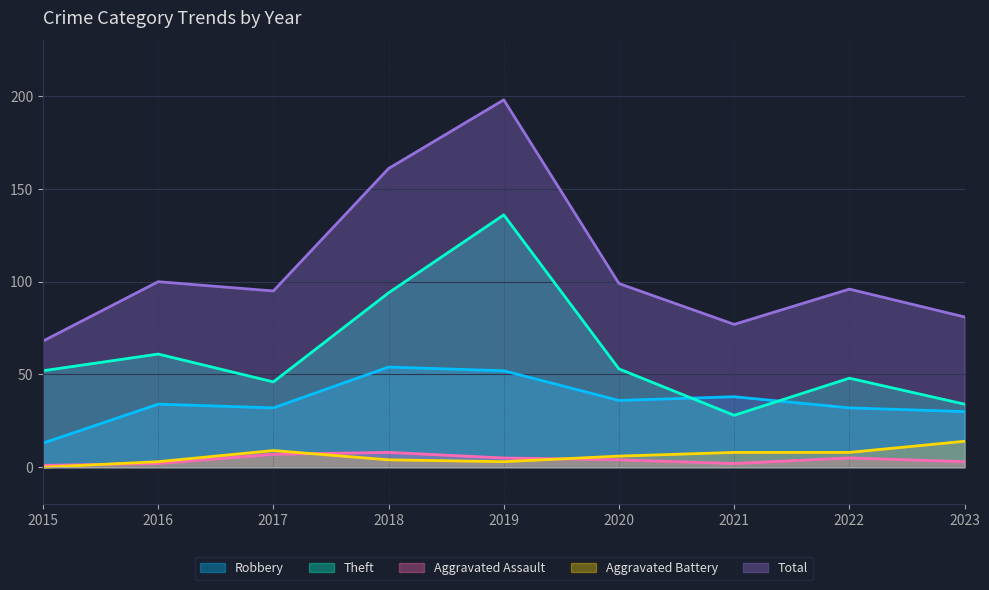

What is the difference between the Robbery values at 2016 and 2017?

2